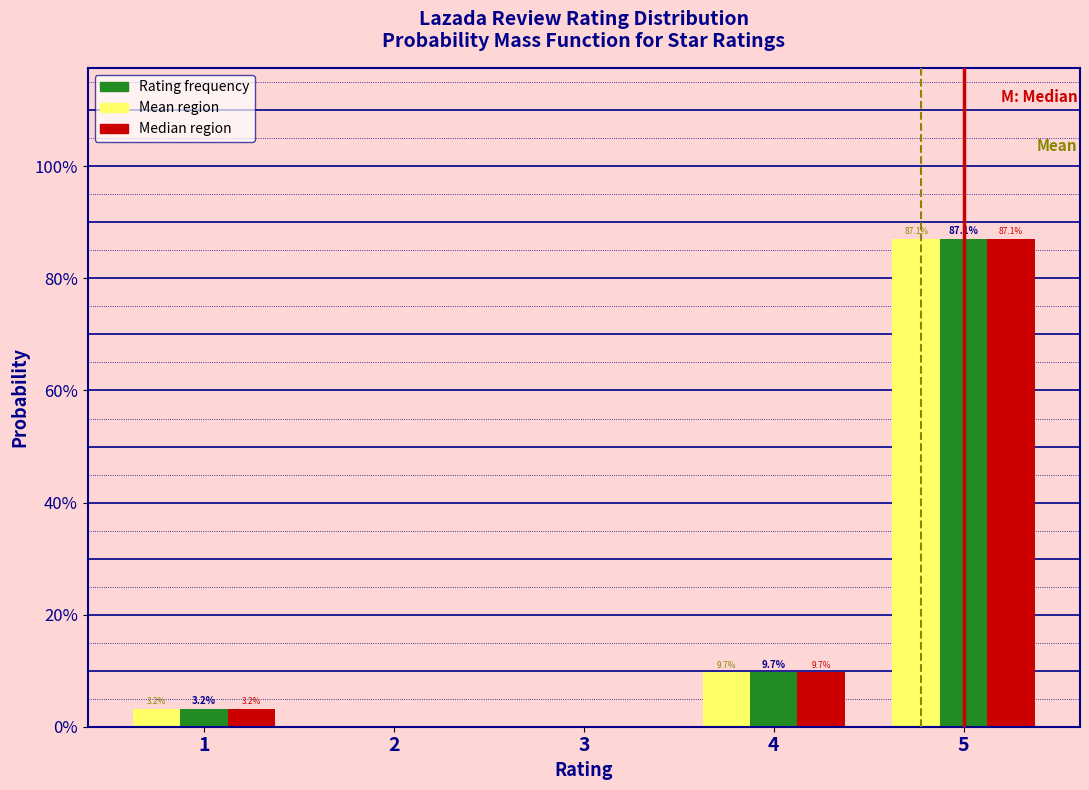

What are all the series names shown in the legend?

Rating frequency, Mean region, Median region